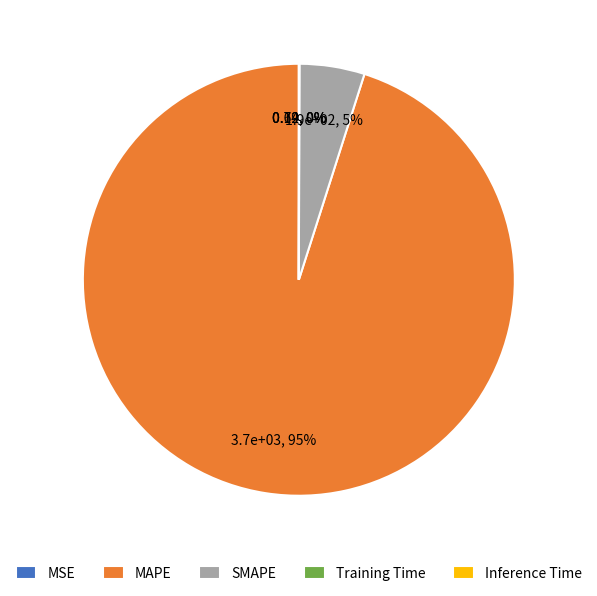

Which category has the biggest portion of the pie?

MAPE